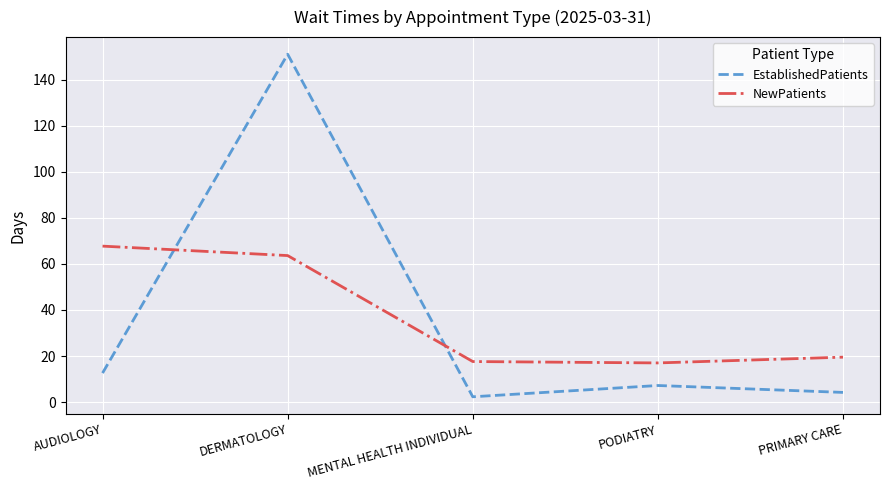

What is the maximum value for EstablishedPatients?

151.0